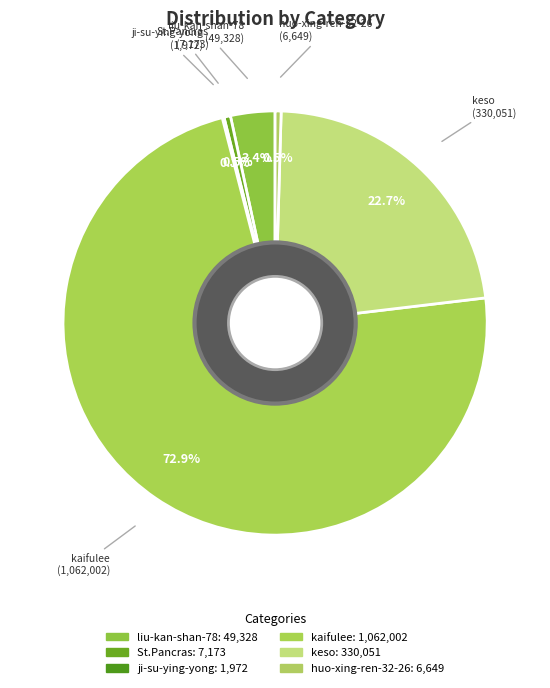

Is it true that kaifulee is 73% of the pie?

True